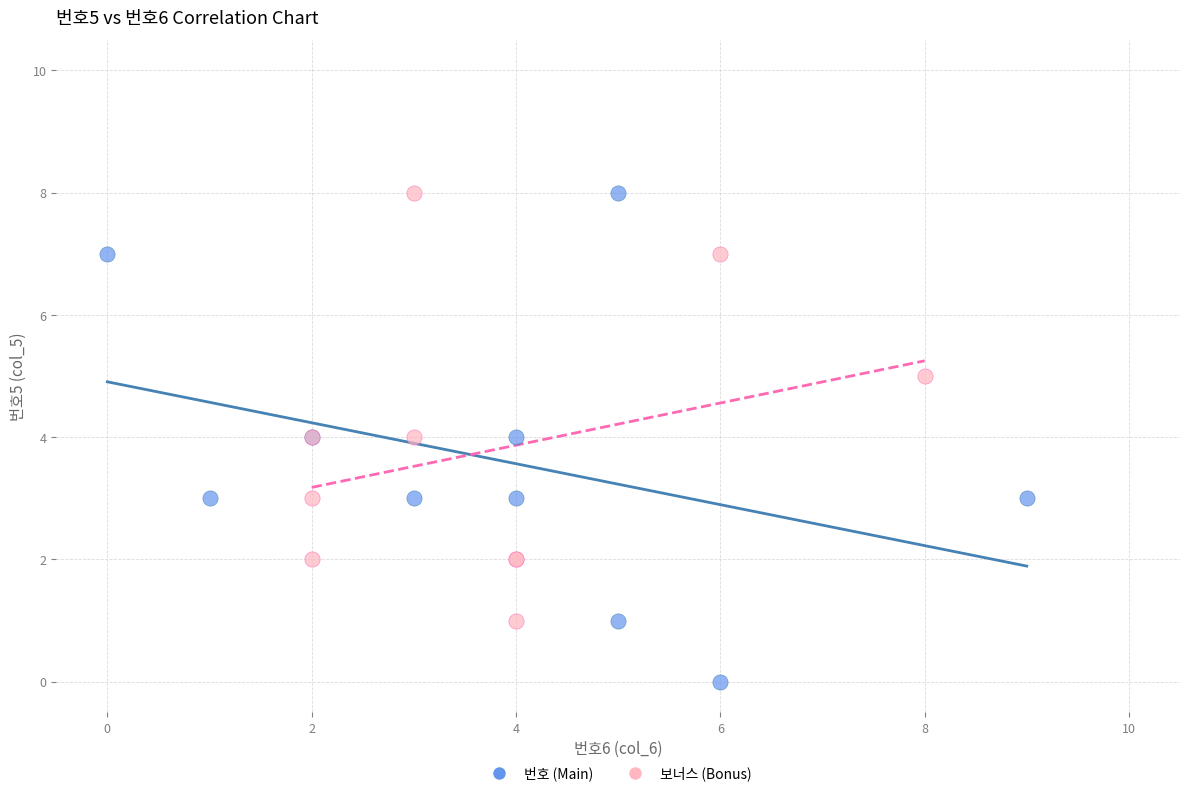

Which series has the largest Y range (max minus min)?

번호 (Main)